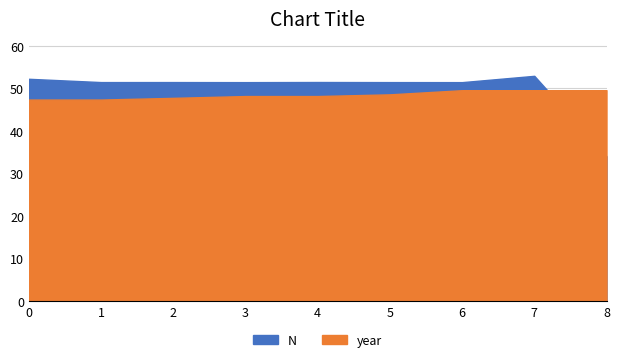

What is the smallest value displayed?

34.1